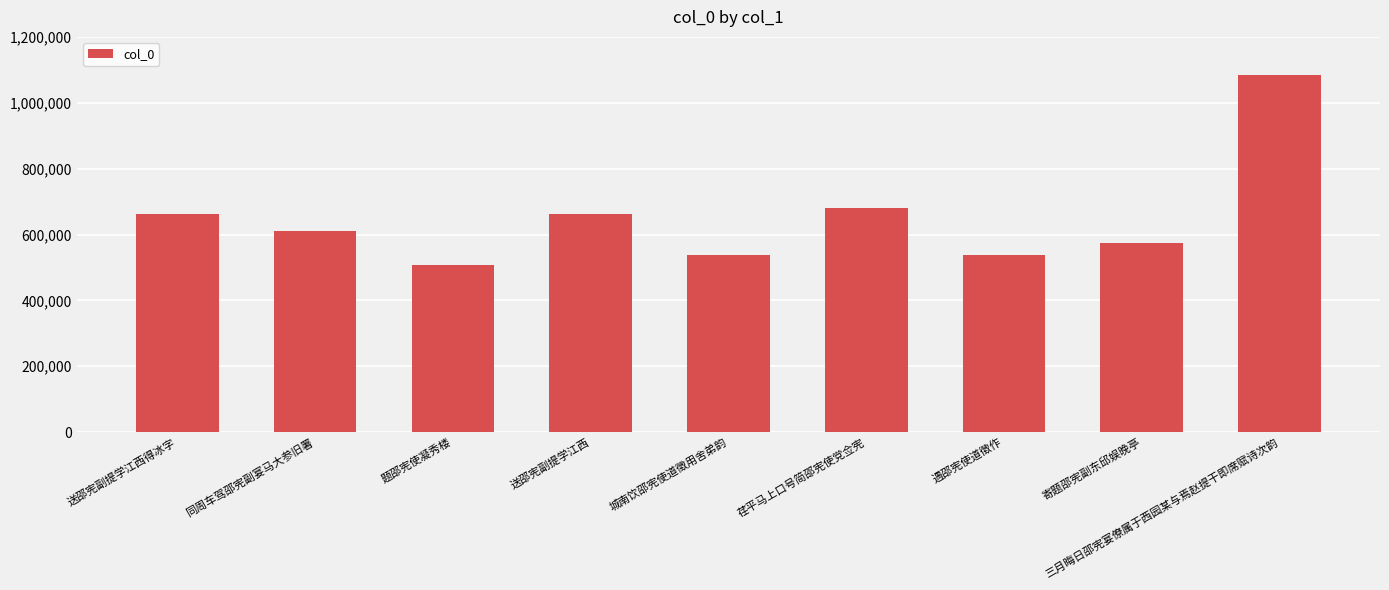

What is the difference between the values at 同周车驾邵宪副宴马大参旧署 and 题邵宪使凝秀楼?

102909